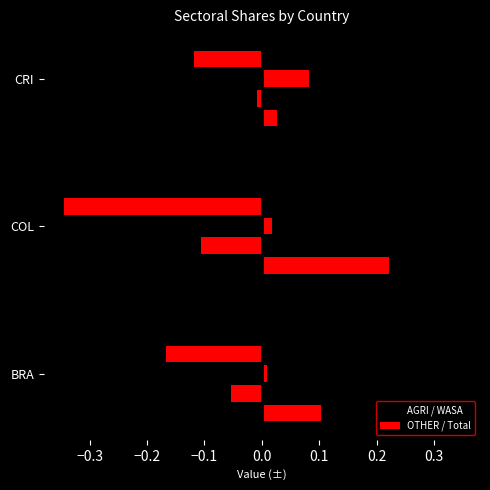

How many distinct data groups are displayed?

8